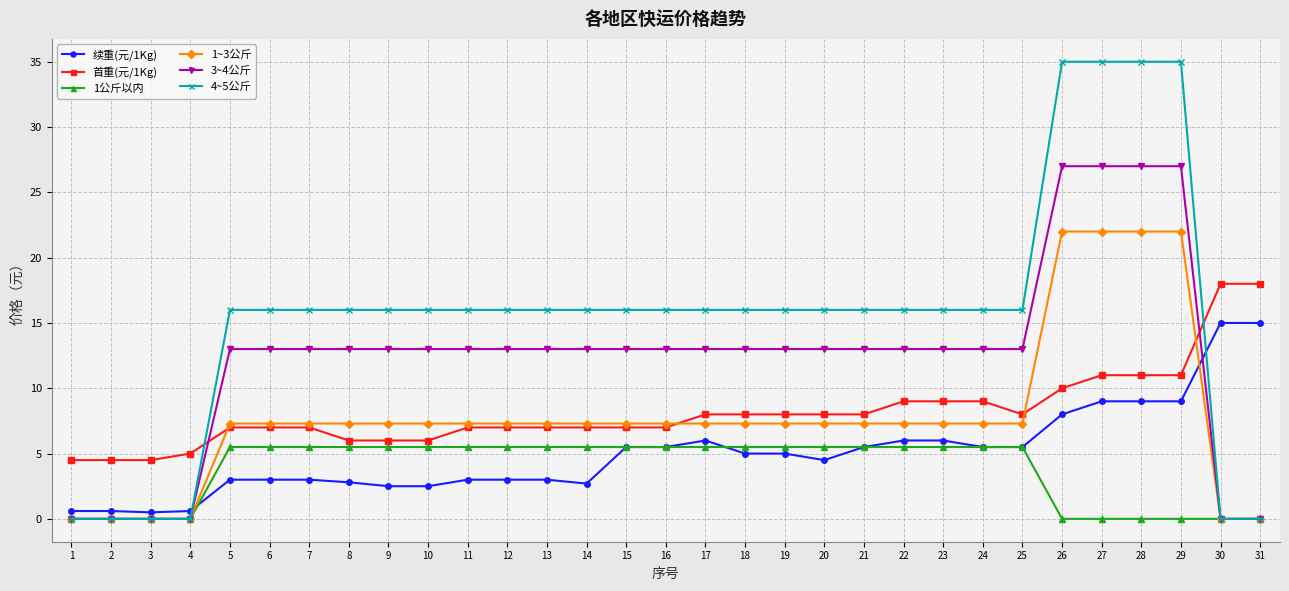

List the series in order of their peak value, highest first.

4~5公斤, 3~4公斤, 1~3公斤, 首重(元/1Kg), 续重(元/1Kg), 1公斤以内